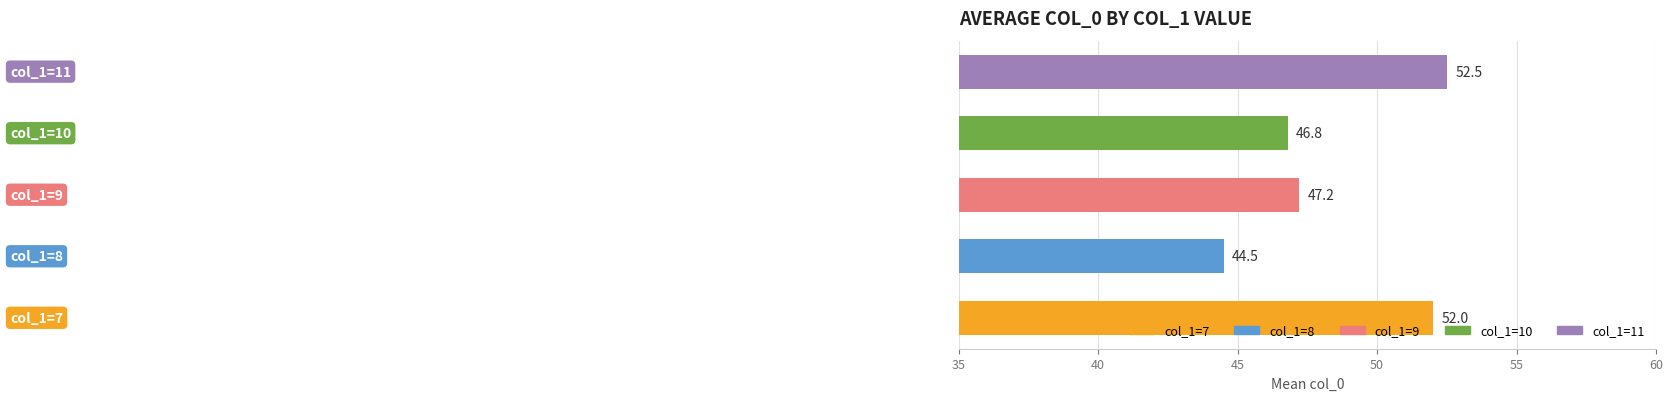

Does the chart contain any negative values?

No